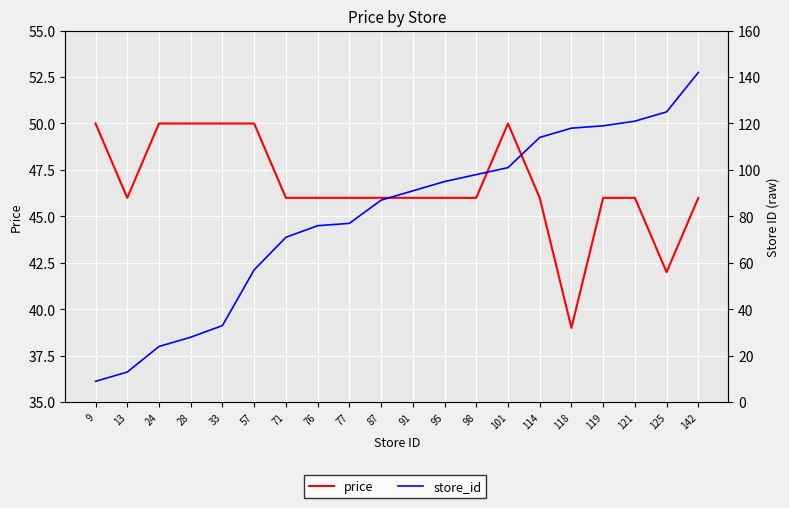

Between 118 and 76, which is larger?

76